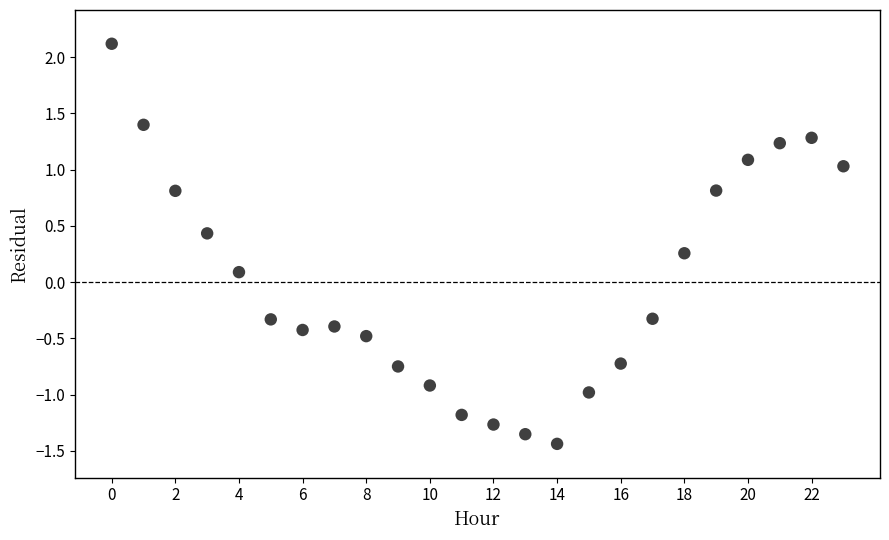

What is the range of Y values (max minus min)?

3.6